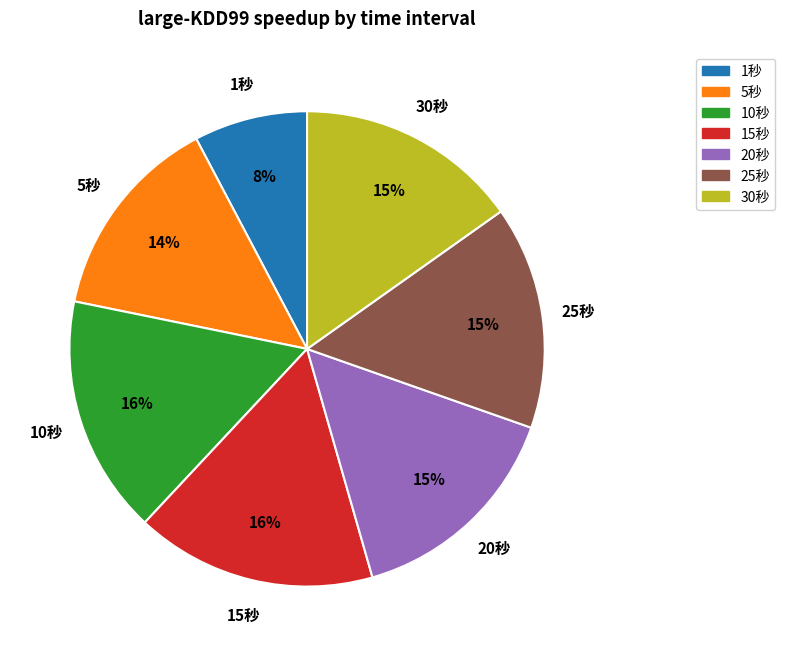

Is 25秒 the majority of the pie?

No